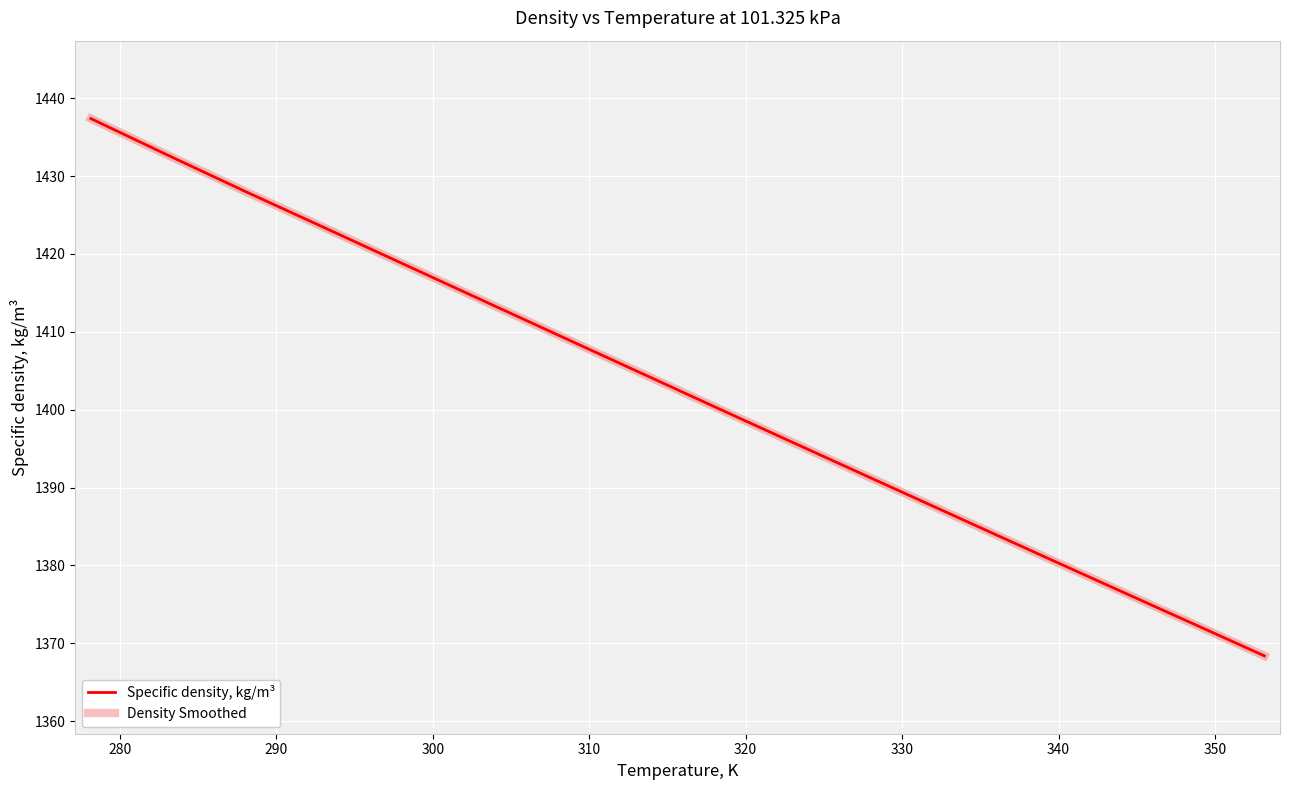

What is the sum of all Density Smoothed values?

22442.6